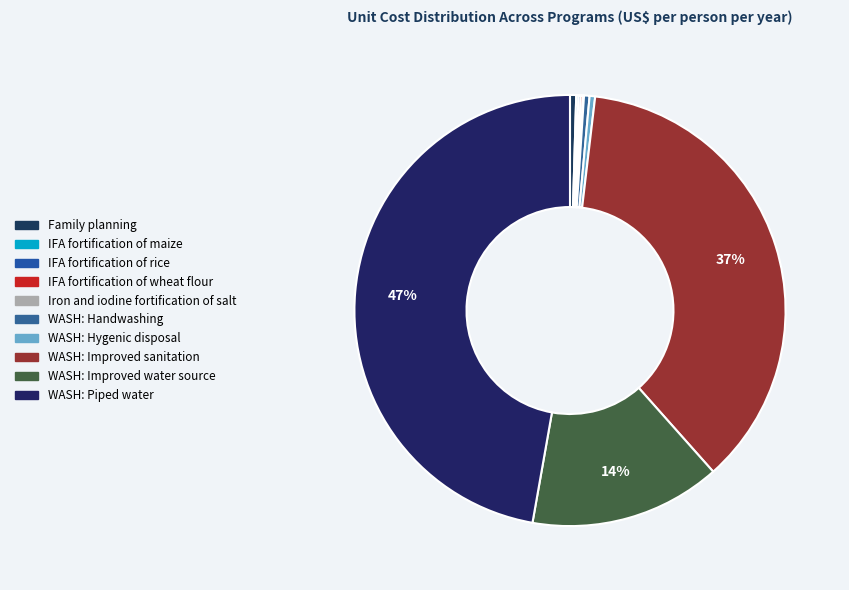

Between WASH: Piped water and WASH: Hygenic disposal, which is larger?

WASH: Piped water